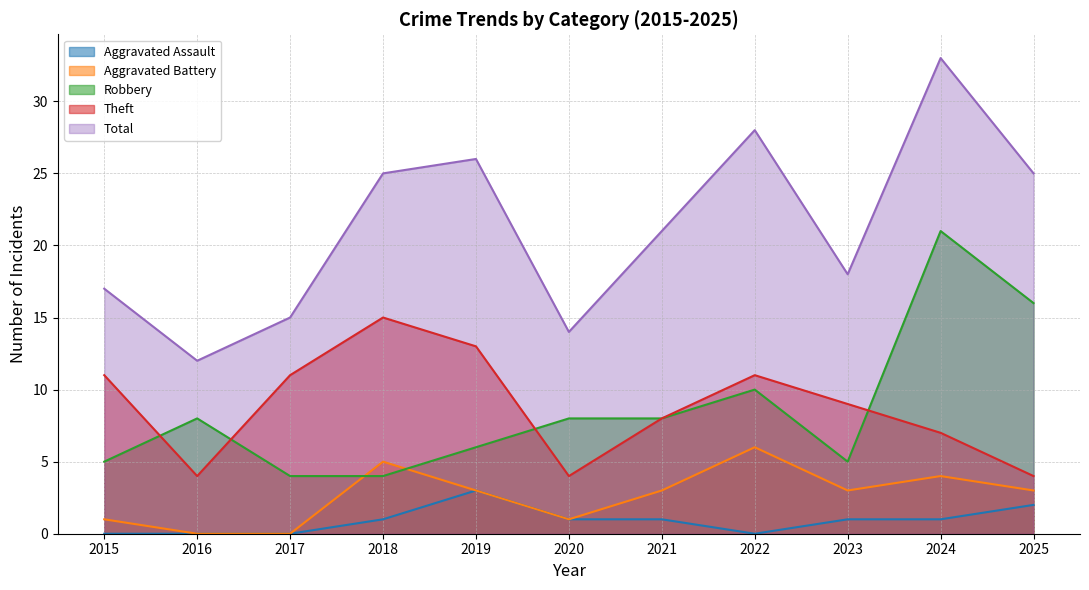

What is the difference between the maximum and minimum values in the Theft series?

11